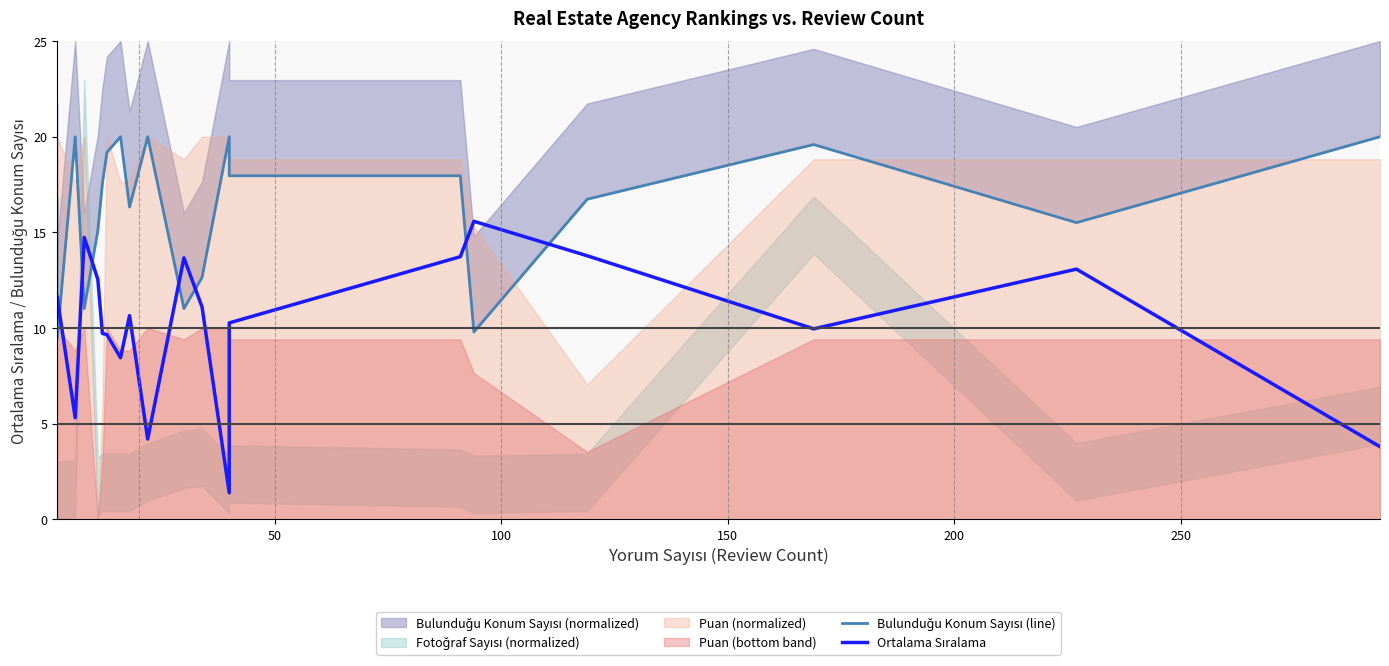

What is the minimum value shown in the chart?

1.4